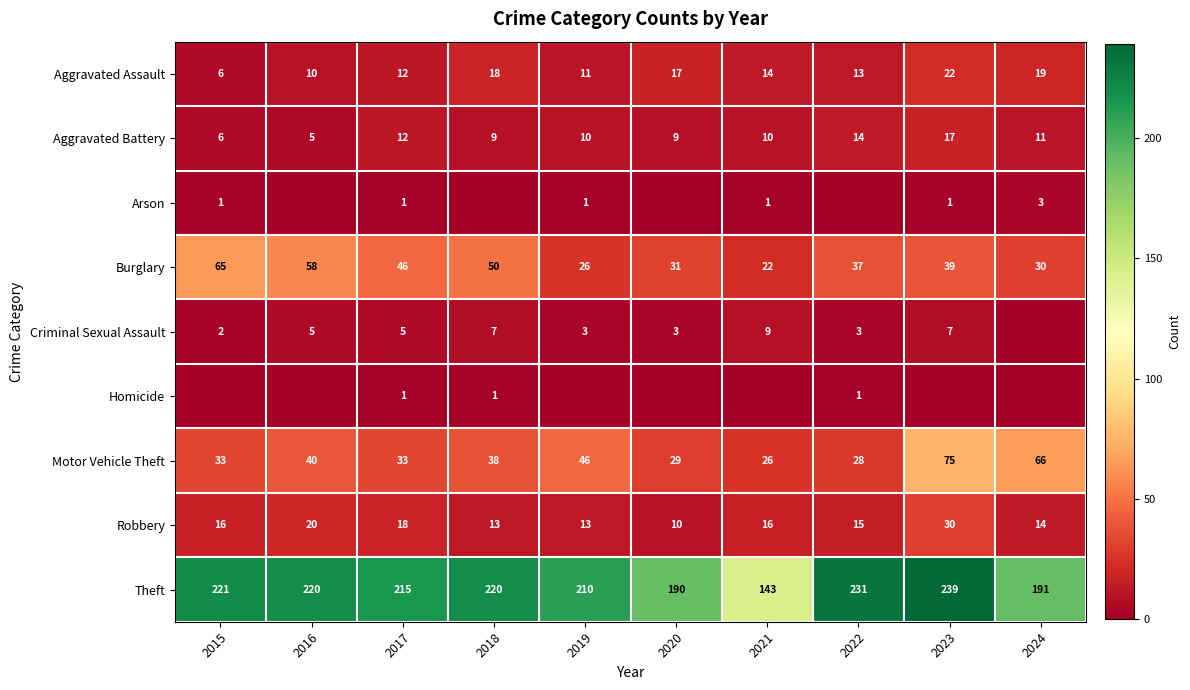

Where is Theft nearest to the value 191?

2024